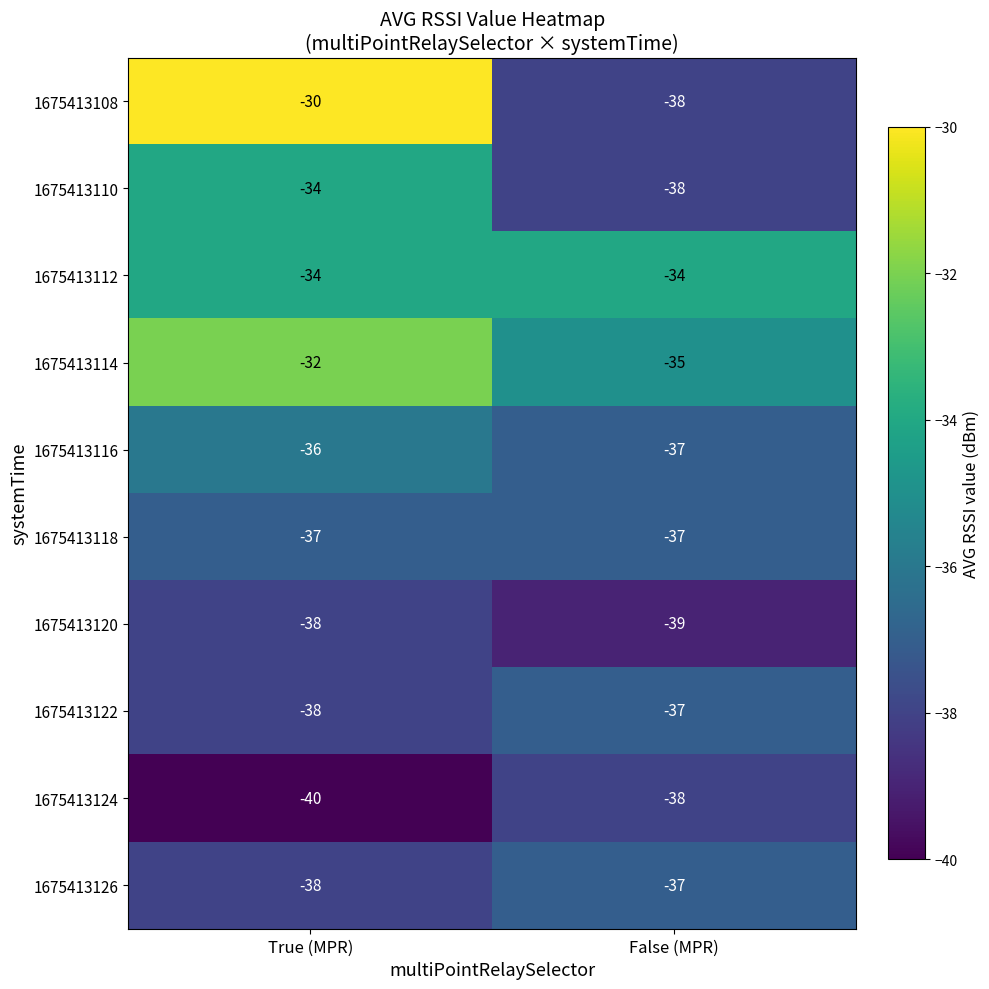

What is the maximum value shown in the chart?

-30